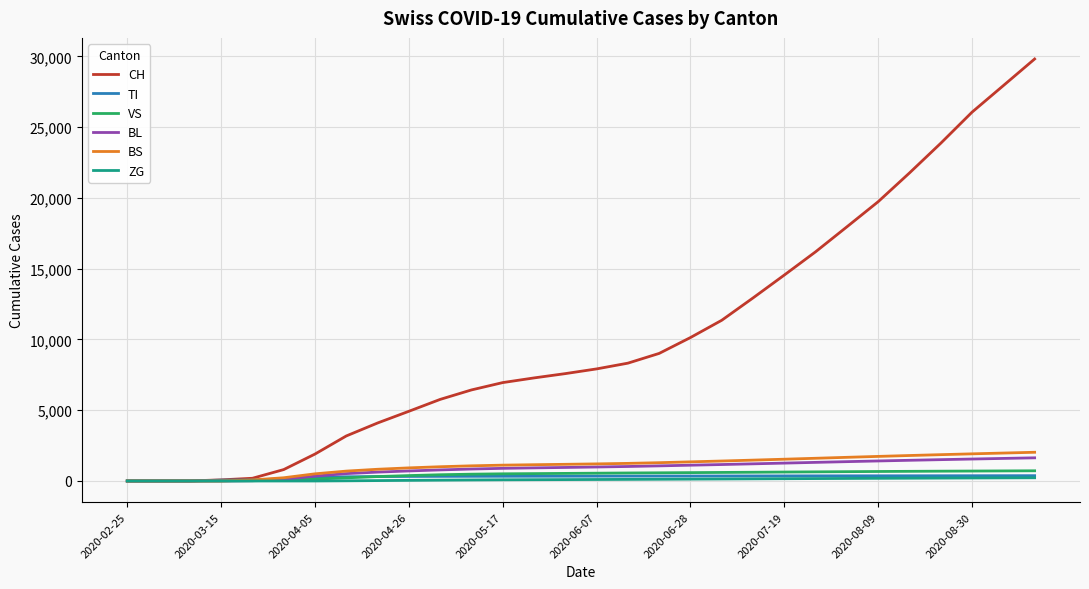

What is the maximum value shown in the chart?

29821